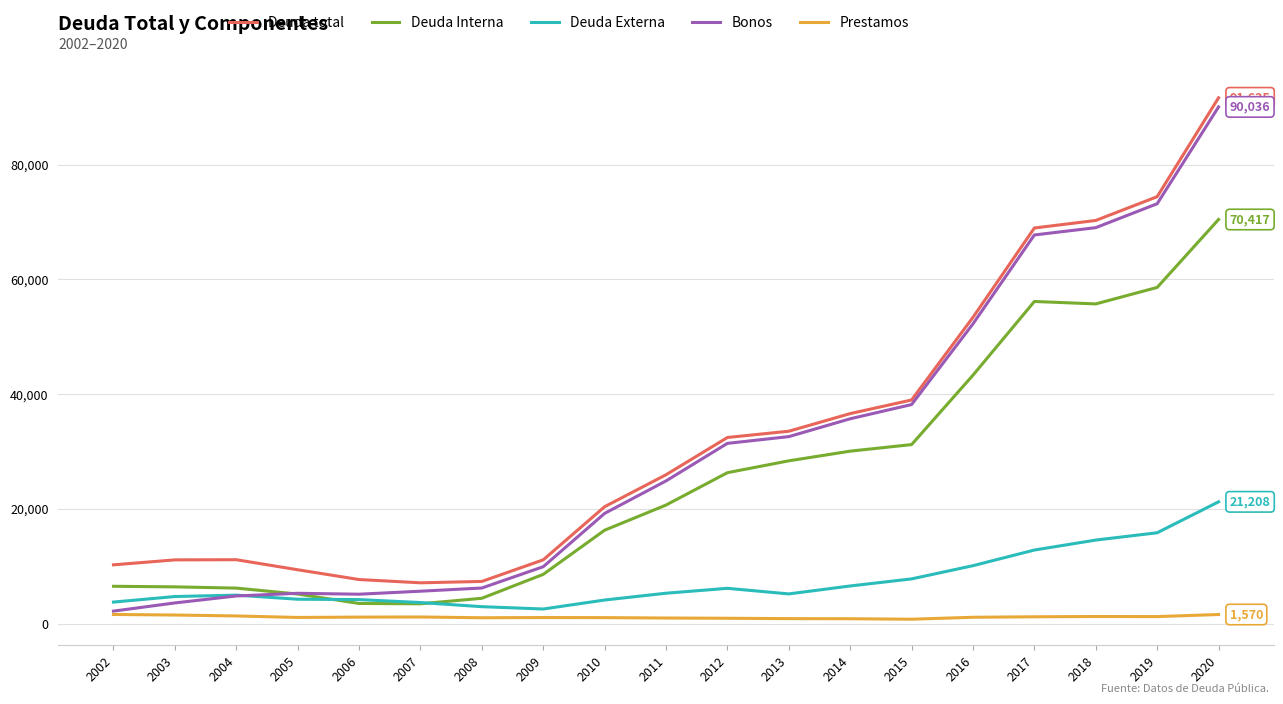

The value of Deuda total at 2012 is 32423. True or false?

True